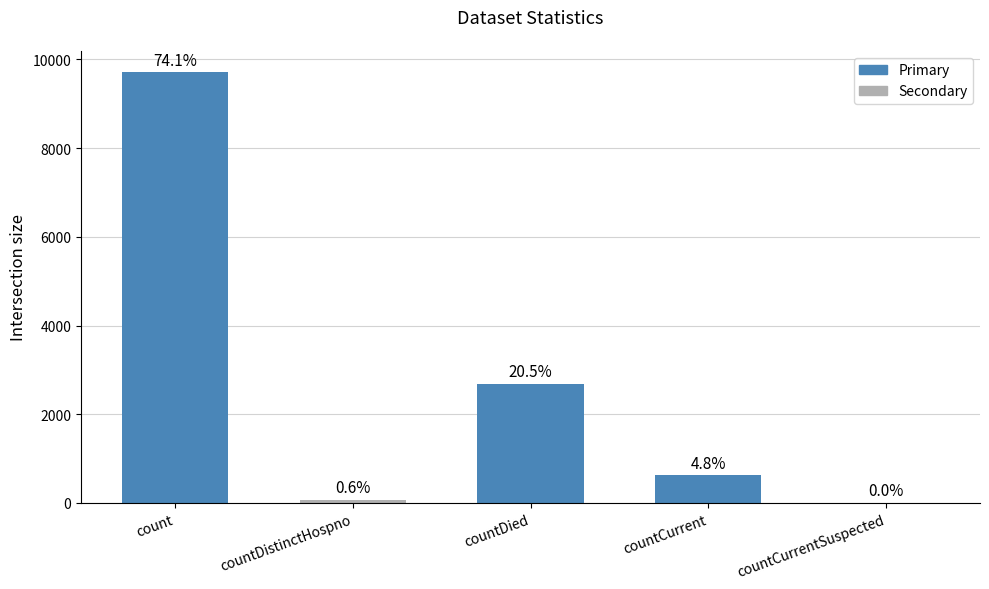

What is the average value?

2621